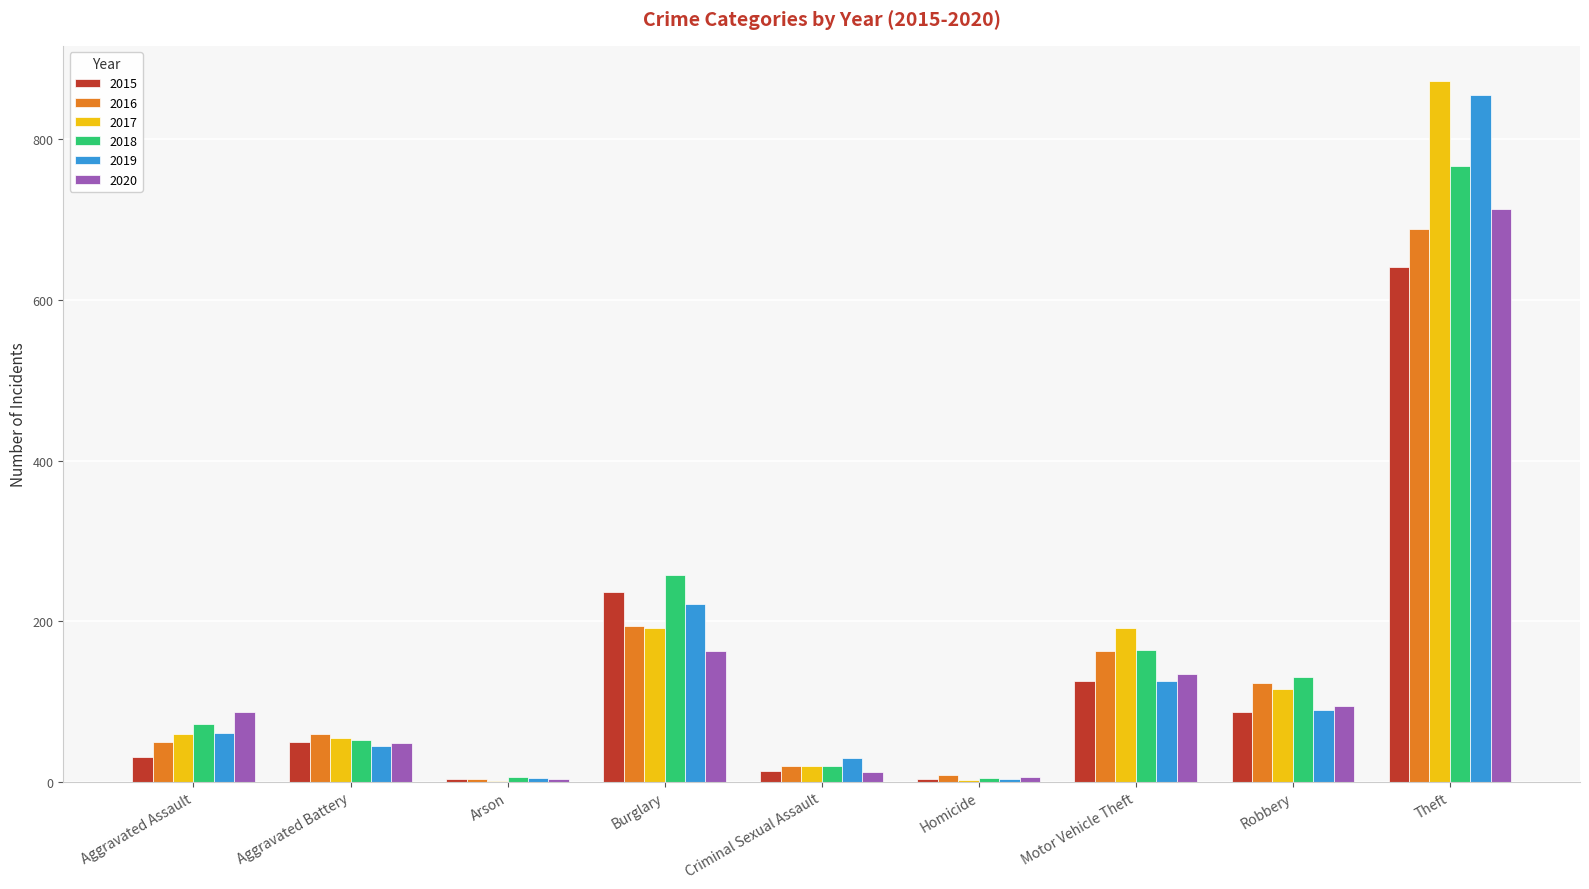

At which category does the chart reach its peak across all series?

Theft